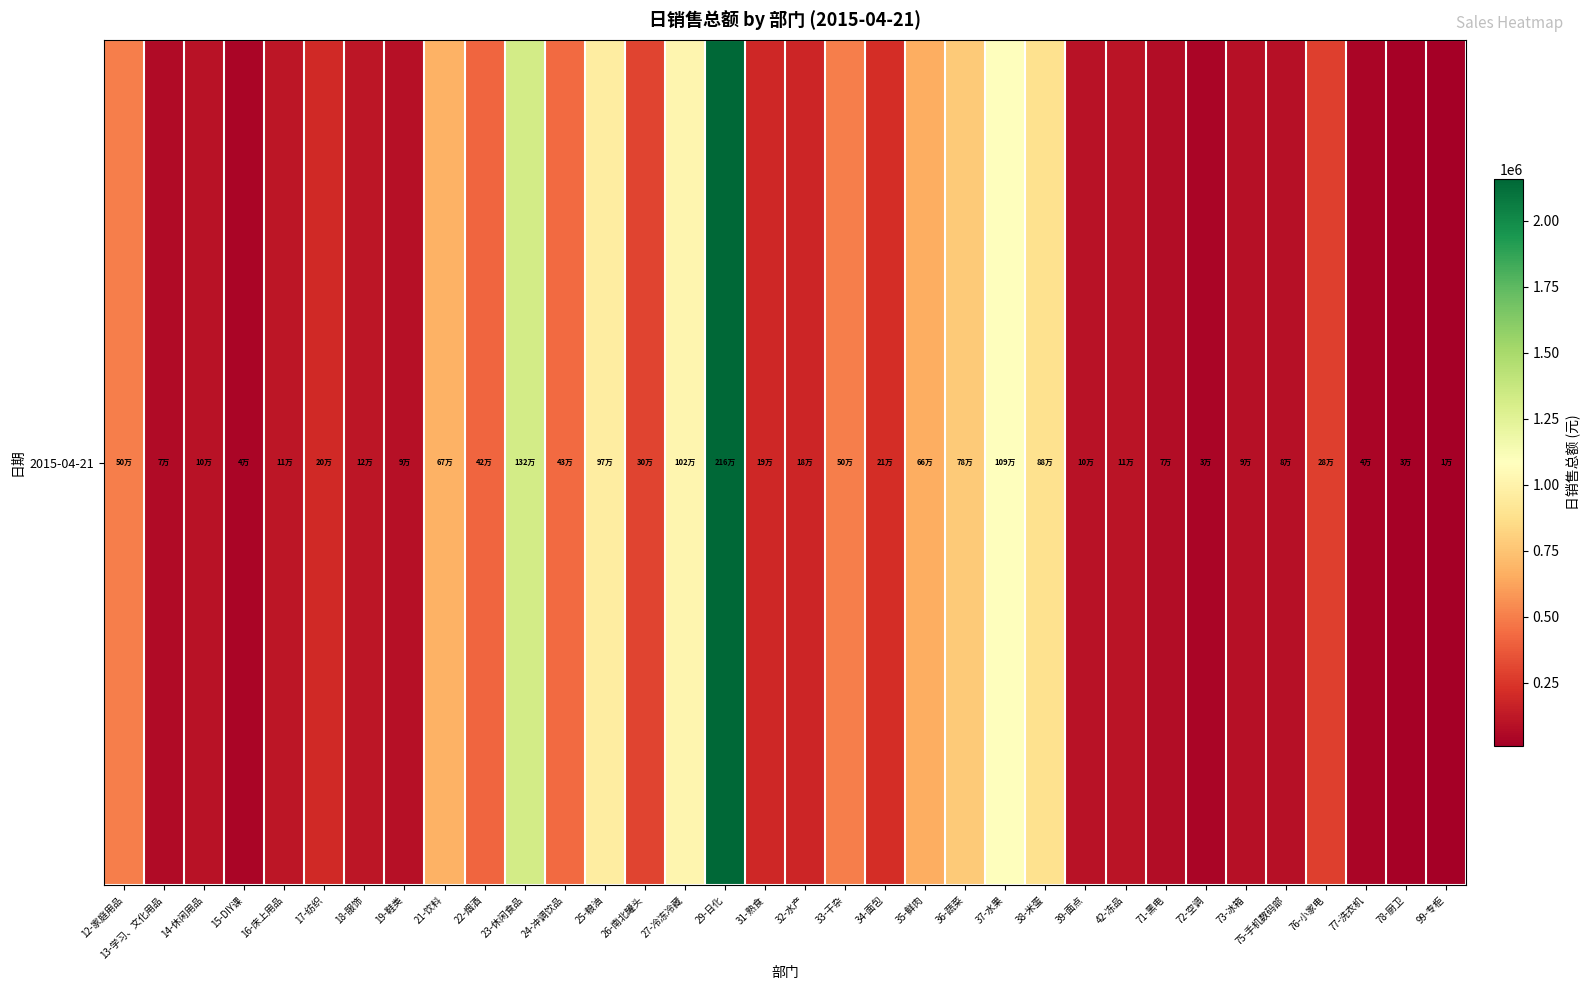

What is the difference between the maximum and minimum values?

2150807.3